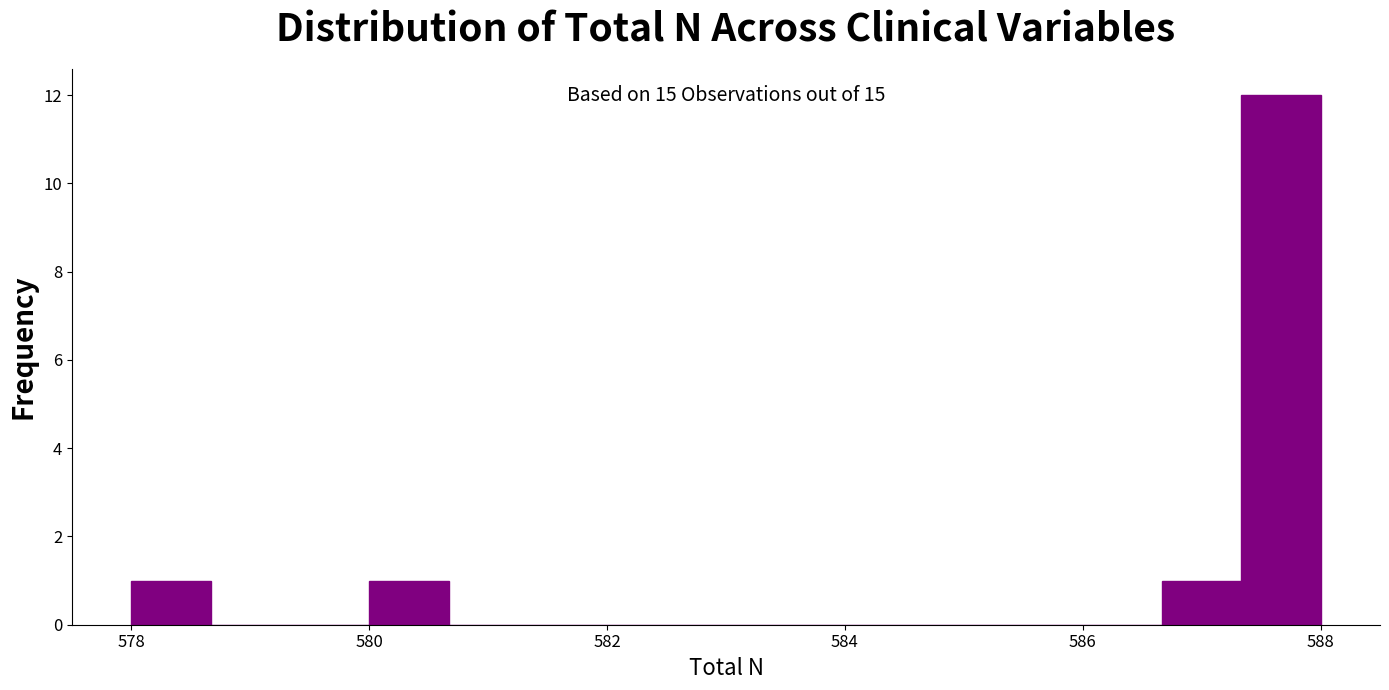

Read against the x-axis, roughly where is the centre of the tallest bar?

587.6